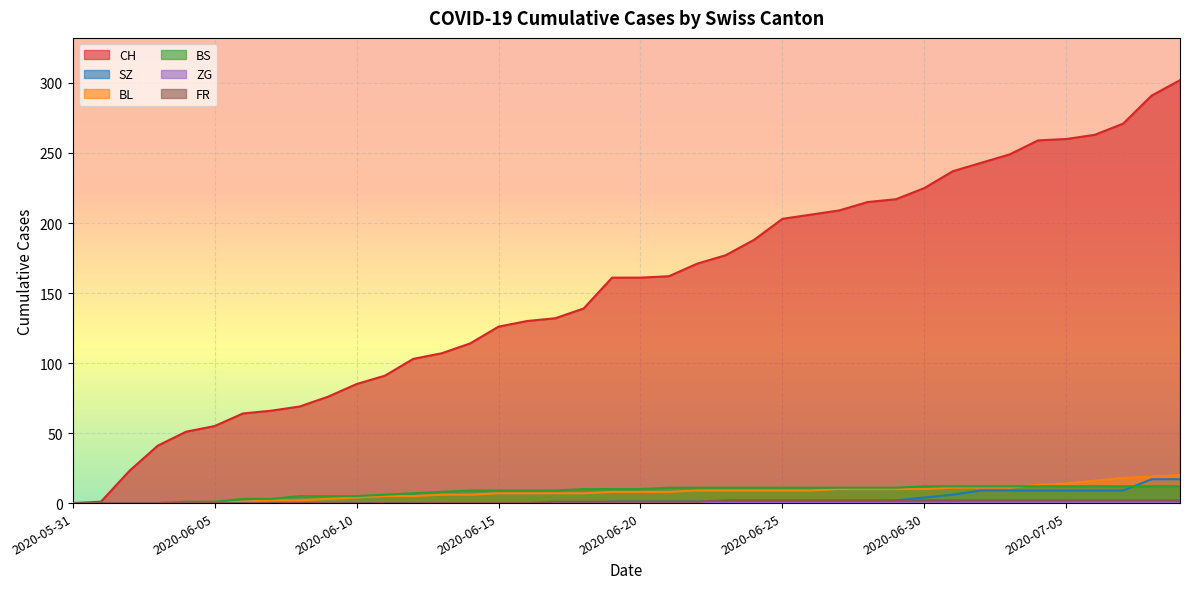

Does the chart display data point markers on the line(s)?

No